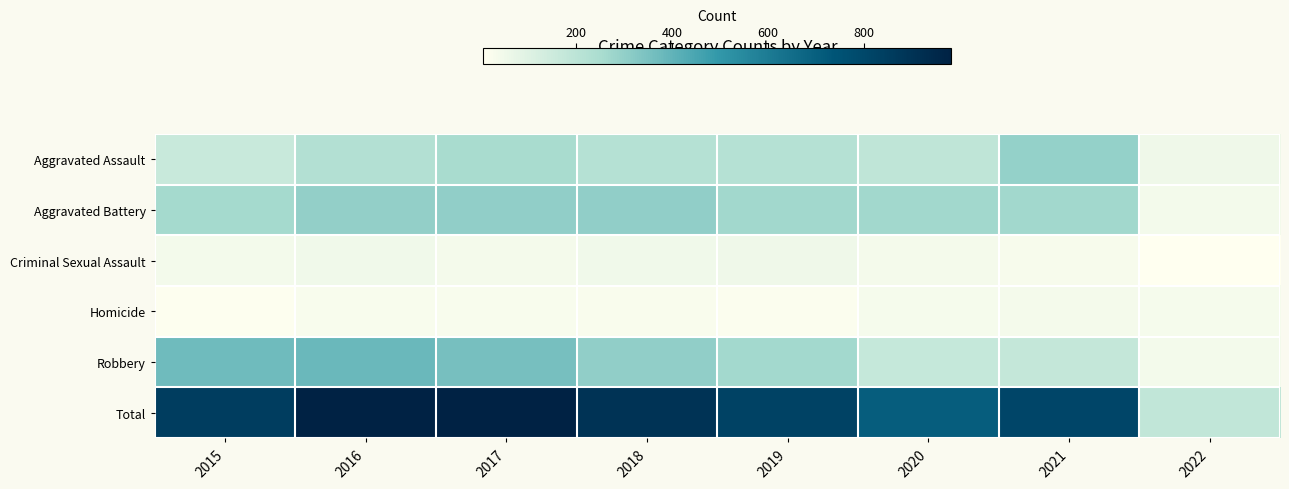

Which series has the largest total across all categories?

Total